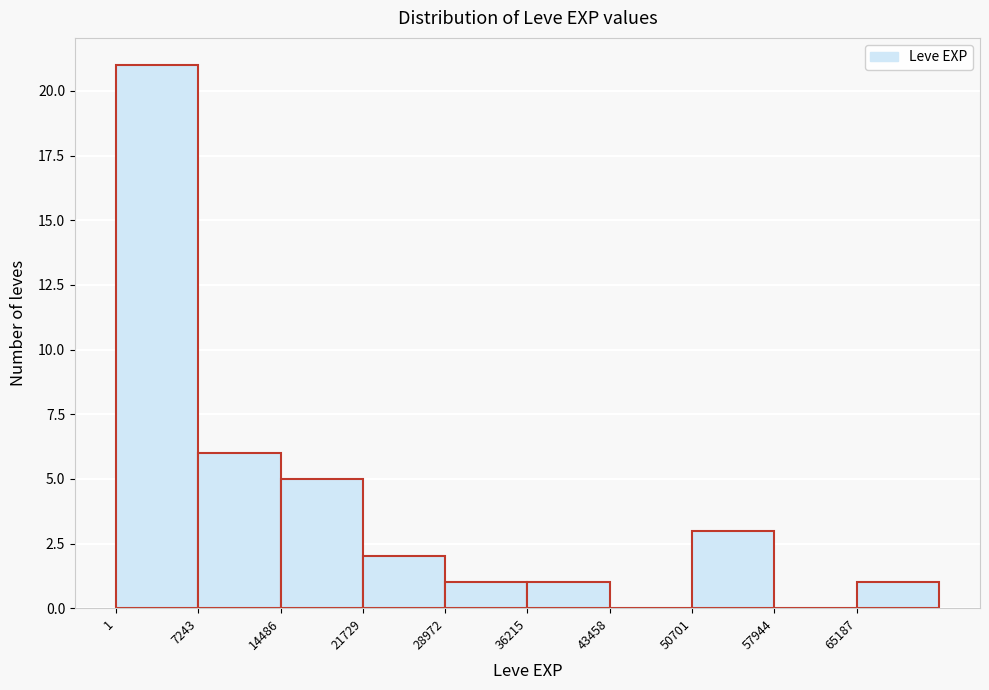

Reading left to right, transcribe this chart: for each bar, give the range it covers on the x-axis and its height. Neither the bar edges nor the heights are printed on the chart, so give them approximately, as read against the axes.

0 to 7000: 21
7000 to 14000: 6
14000 to 22000: 5
22000 to 29000: 2
29000 to 36000: 1
36000 to 43000: 1
43000 to 51000: 0
51000 to 58000: 3
58000 to 65000: 0
65000 to 72000: 1